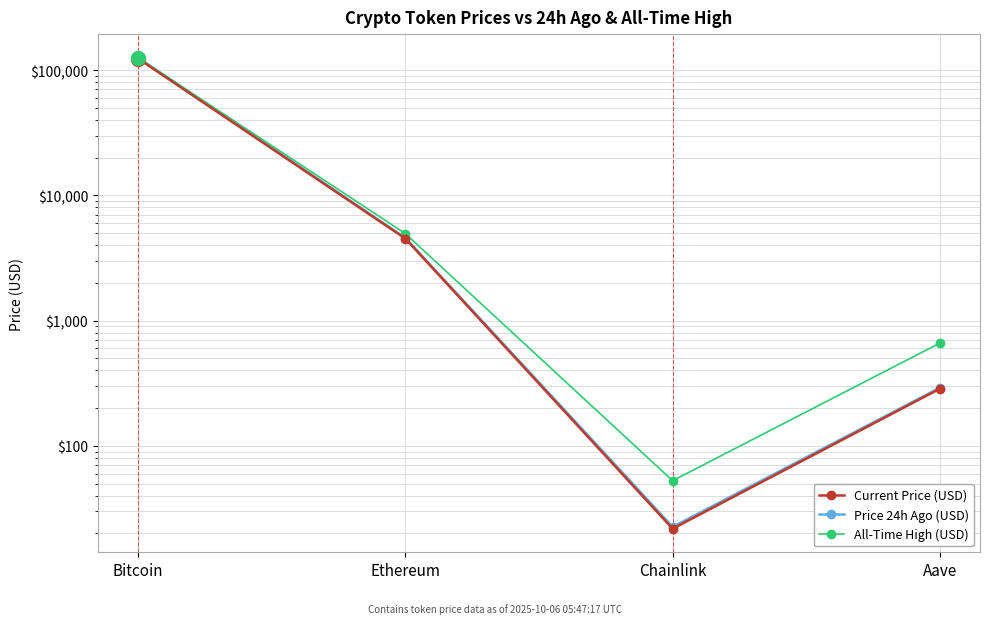

What is the sum of all All-Time High (USD) values?

131166.4